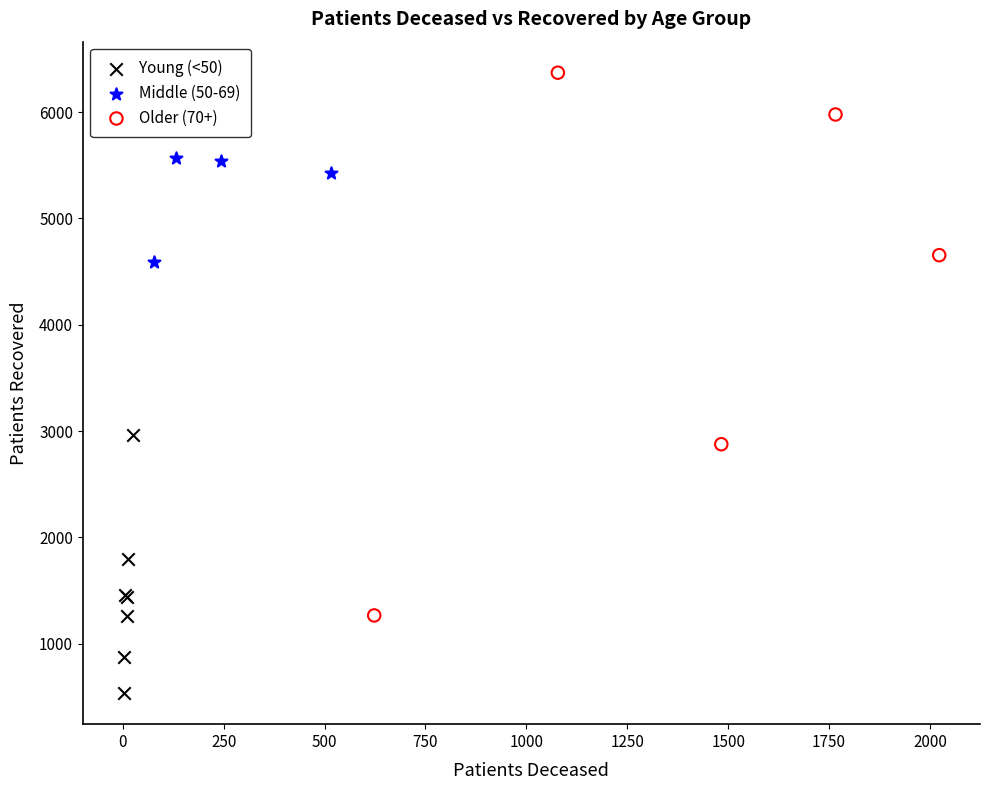

Which series has the widest spread of Y values?

Older (70+)